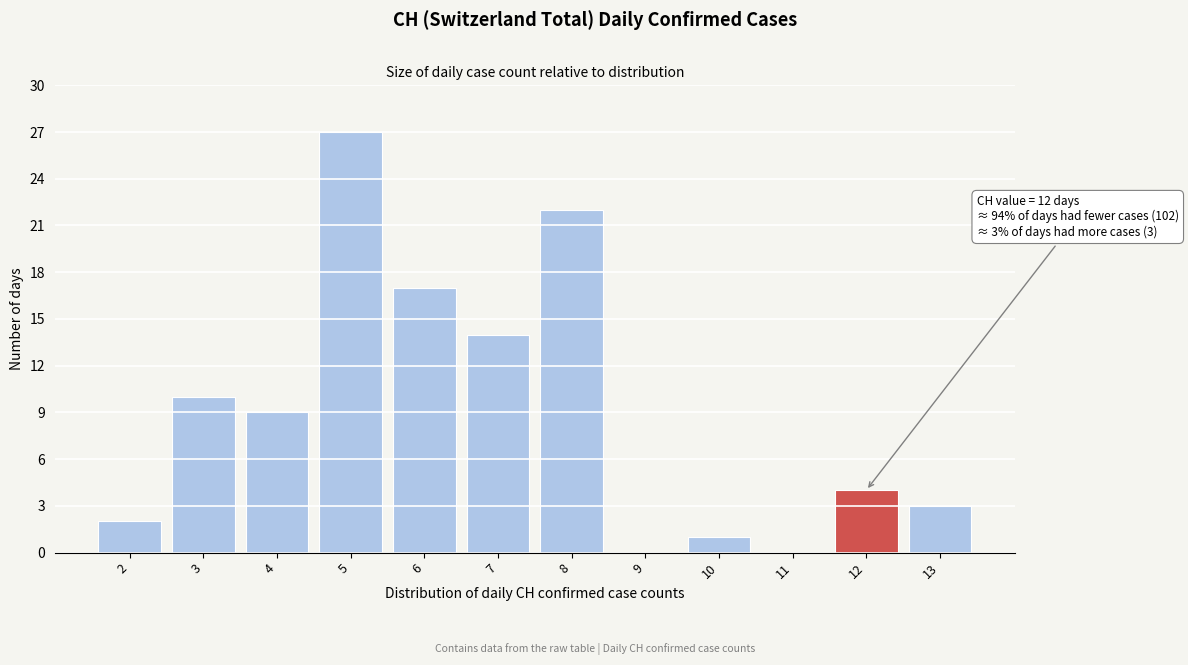

Which range on the x-axis has the tallest bar?

4.5 to 5.5